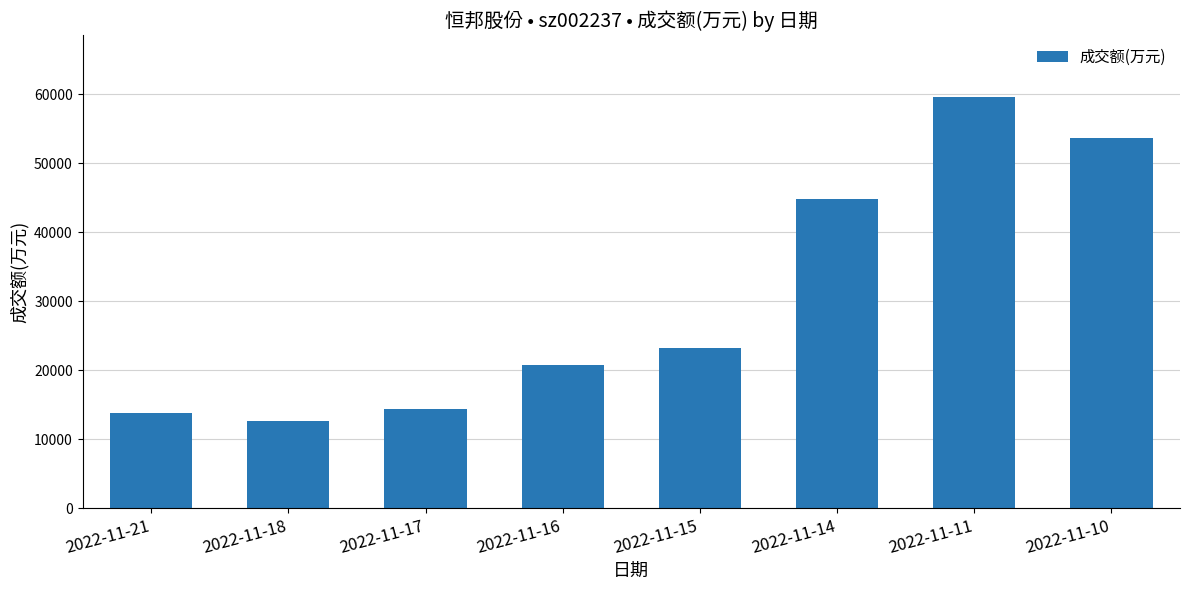

What is the smallest value displayed?

12557